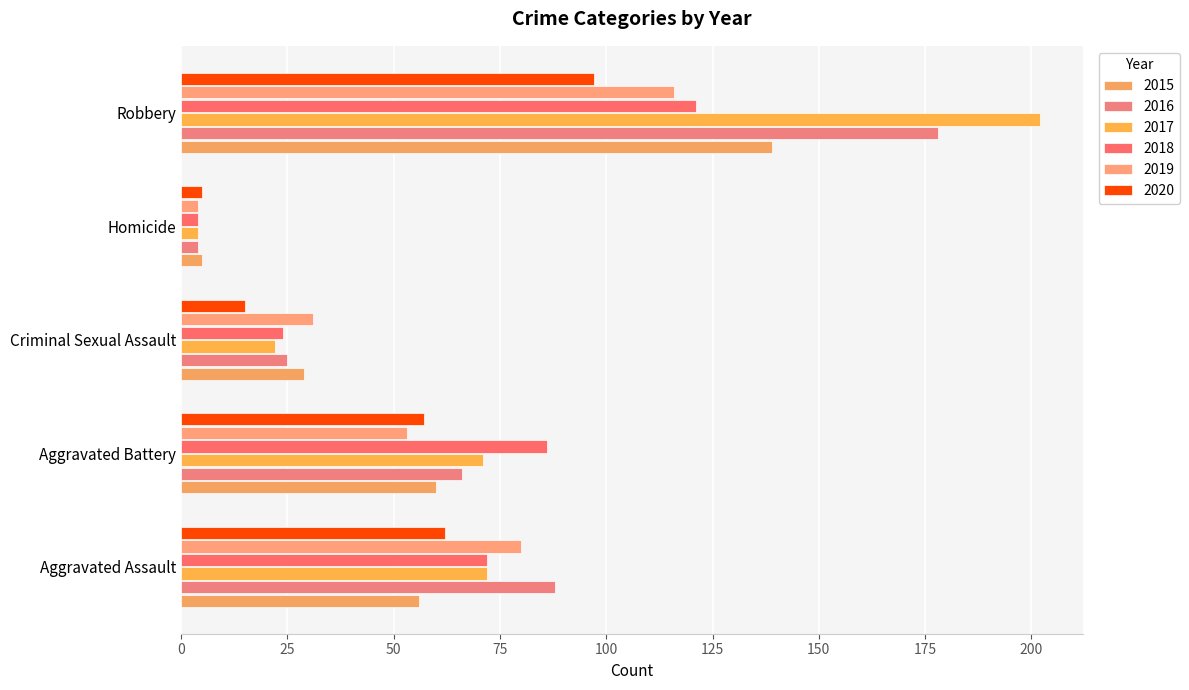

What is the total value across all series at Criminal Sexual Assault?

146